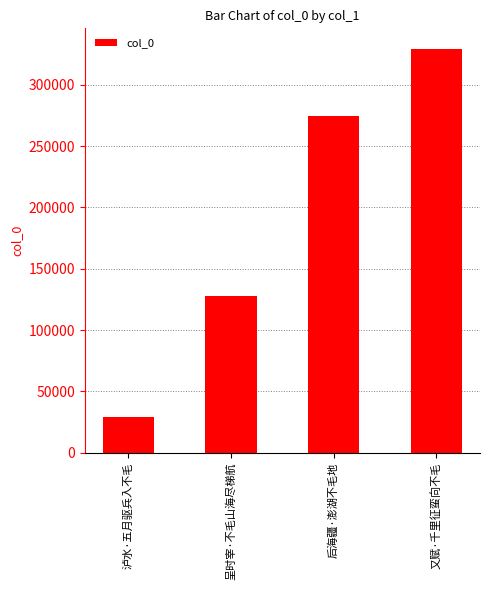

What is the change in value from 呈时宰·不毛山海尽梯航 to 后海疆·澎湖不毛地?

+146803